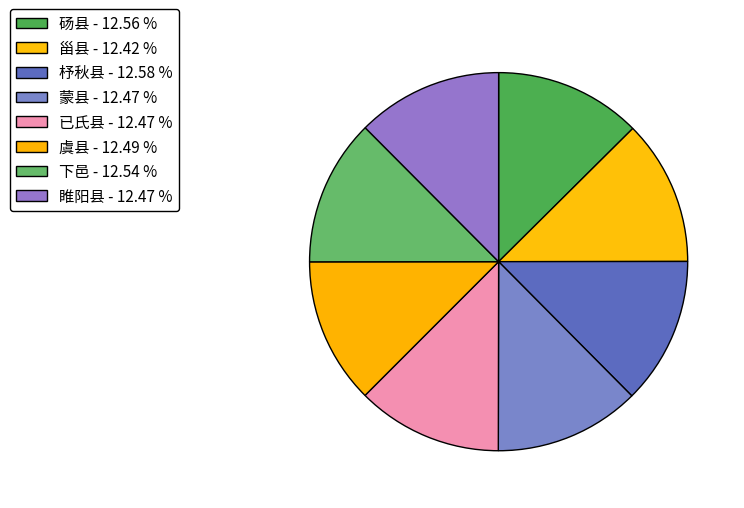

Count the number of slices in the pie.

8